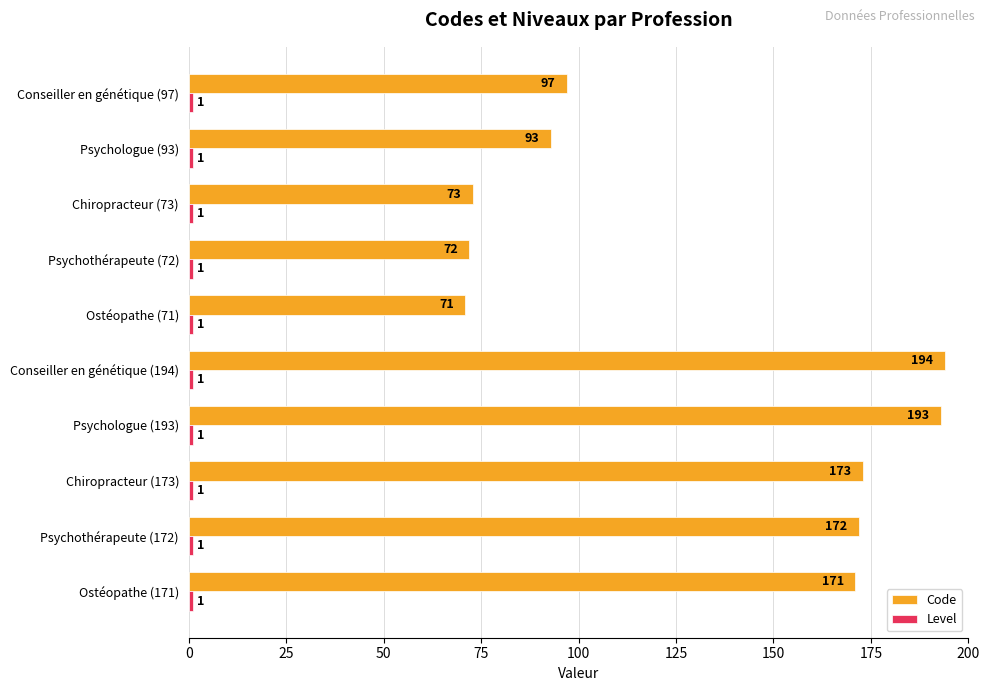

What is the average value of the Code series?

131